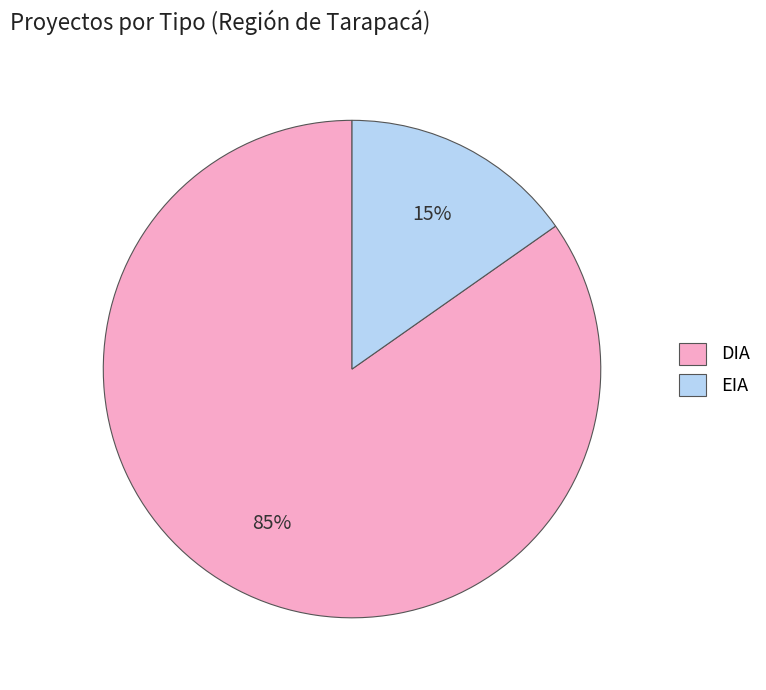

Is there any slice that represents more than half of the pie?

Yes